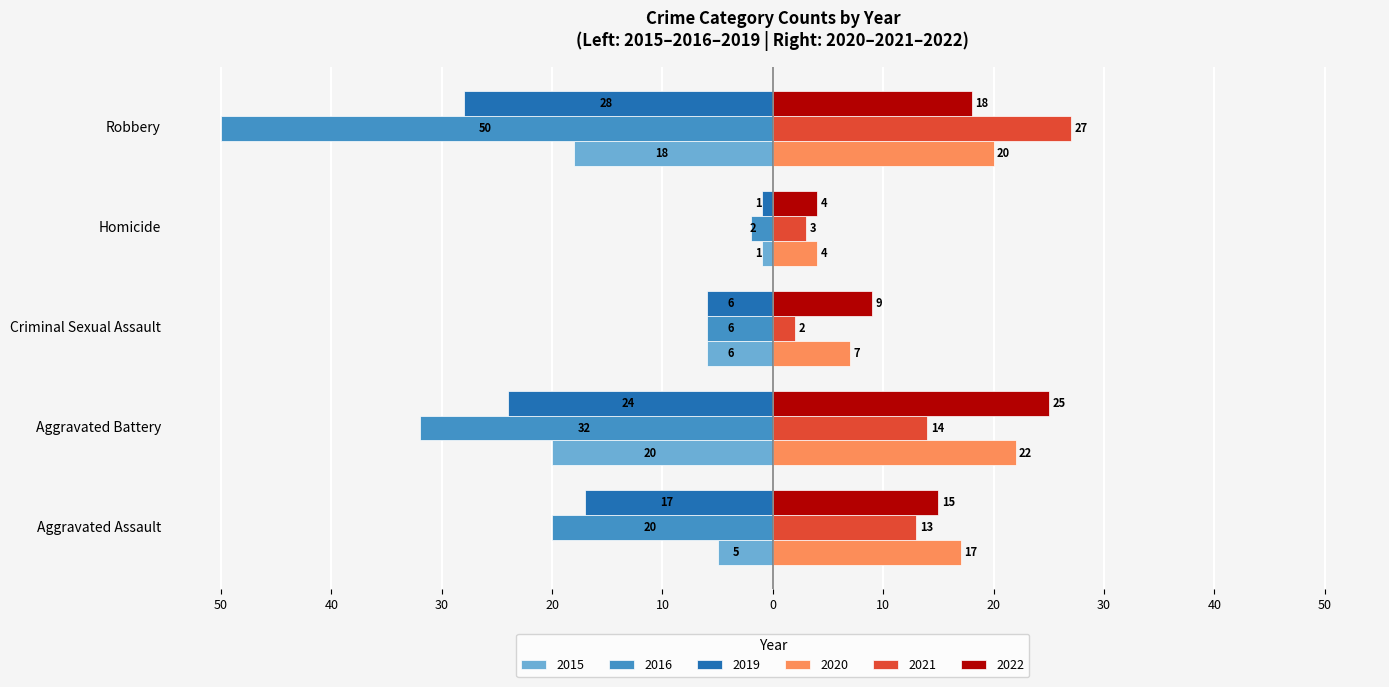

At which category does the chart reach its peak across all series?

Robbery